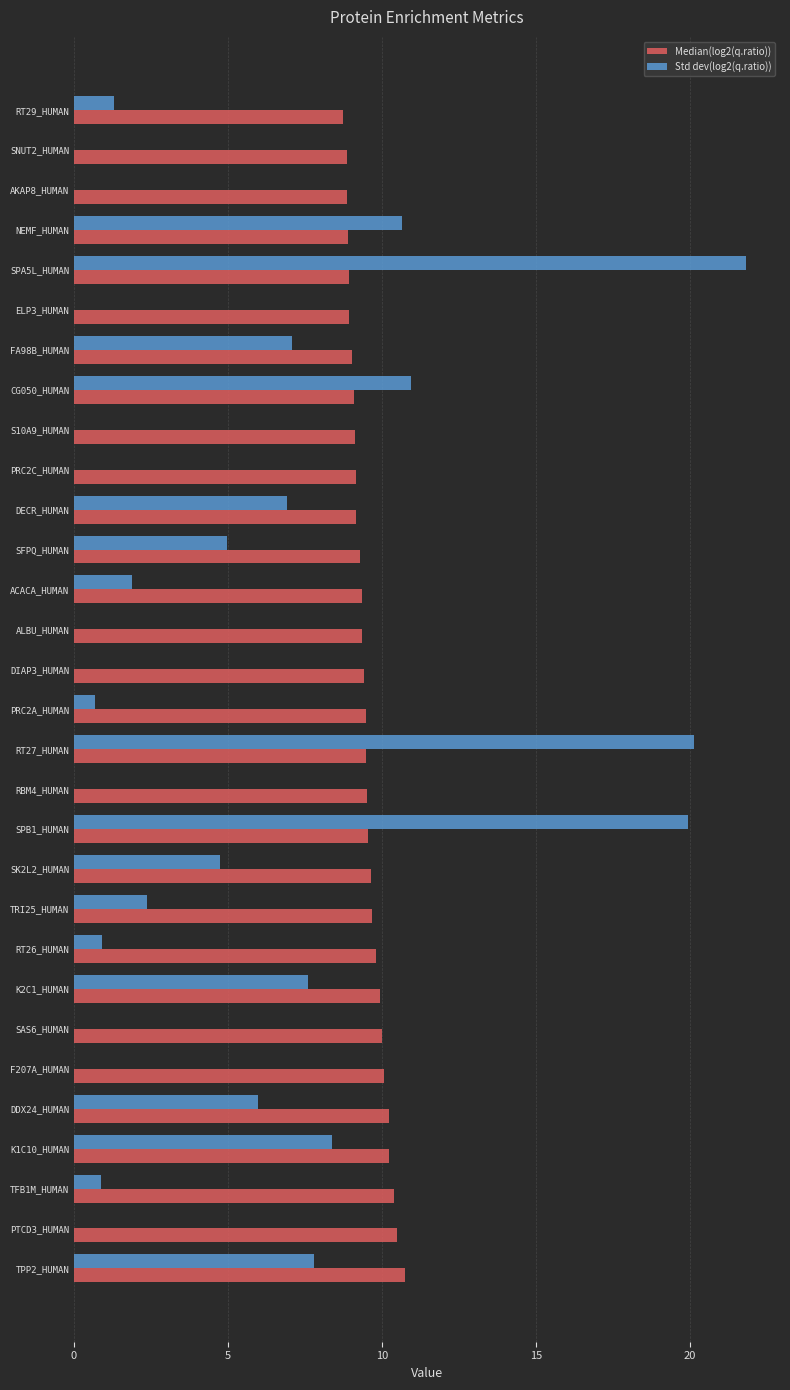

Is the value of Median(log2(q.ratio)) at RBM4_HUMAN greater than the value of Std dev(log2(q.ratio)) at DECR_HUMAN?

Yes